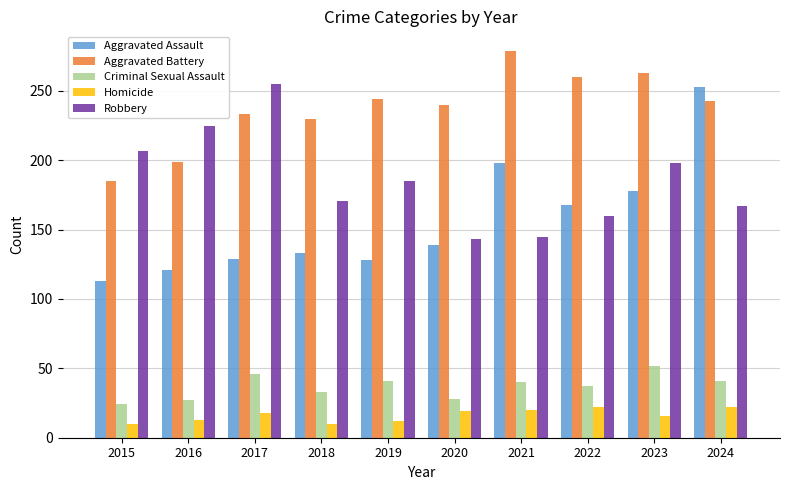

Is it true that Criminal Sexual Assault equals 53 at 2021?

False